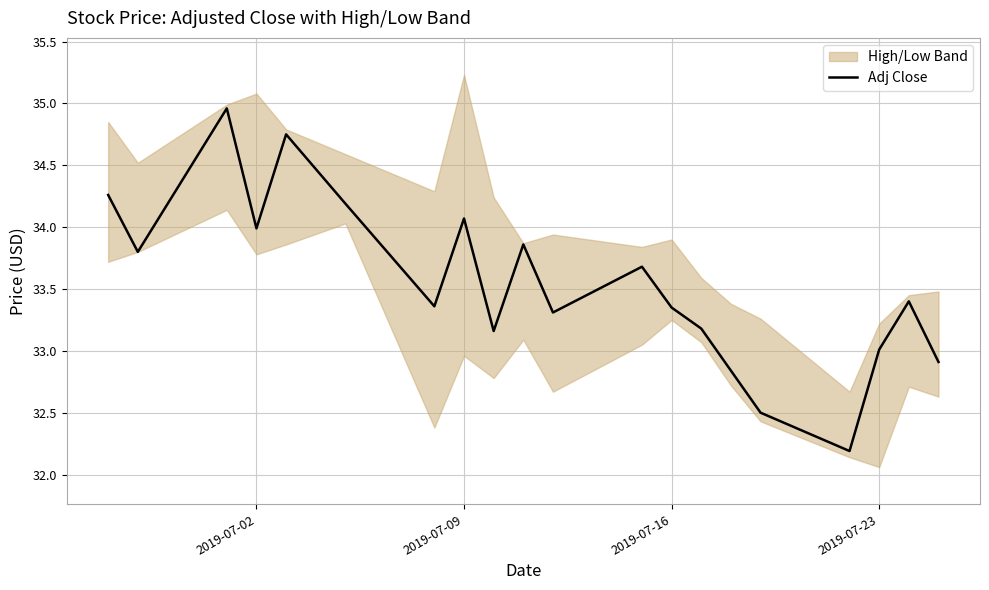

True or false: the data has more than 0 interior local peaks.

True